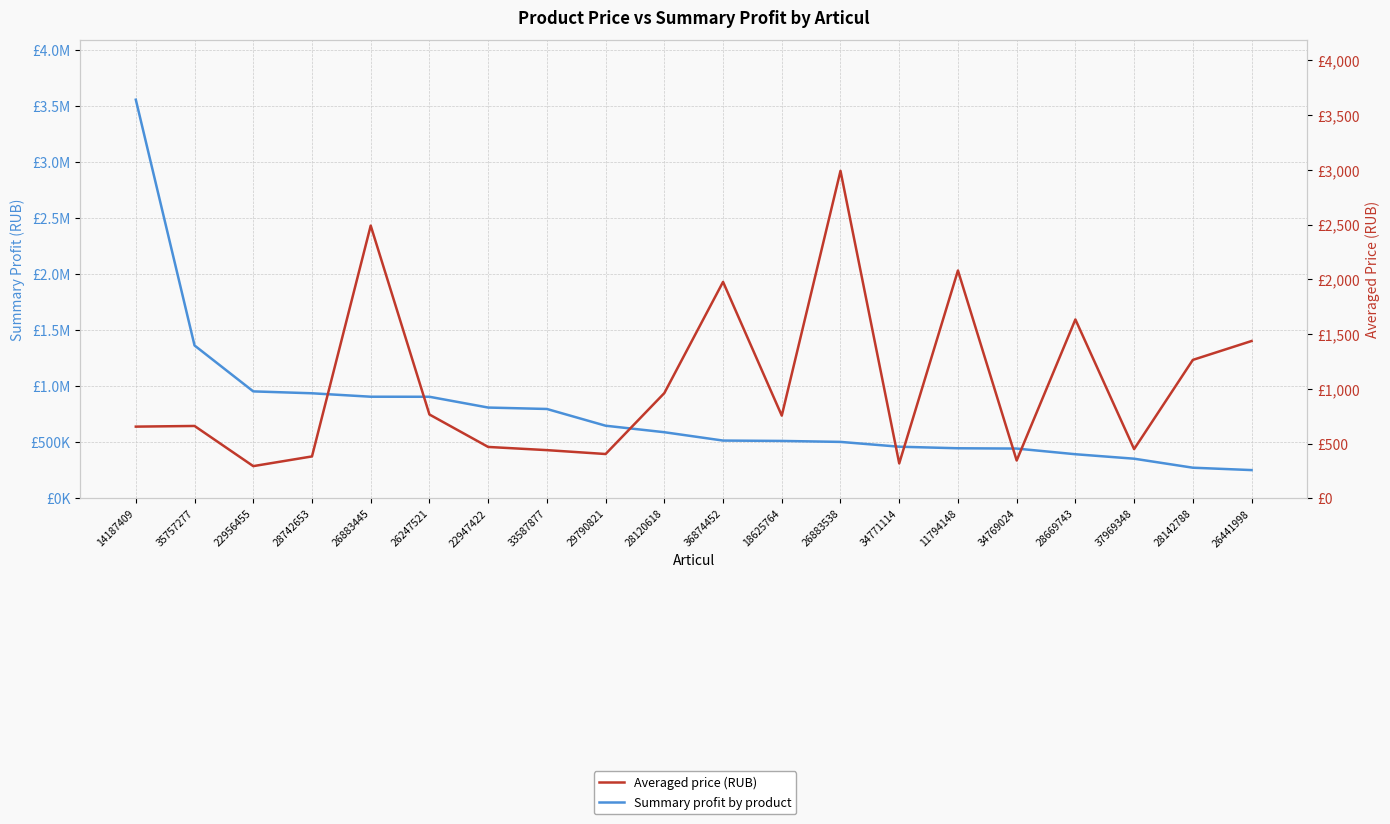

True or false: Summary profit by product has a value of 924818.7 at 36874452.

False